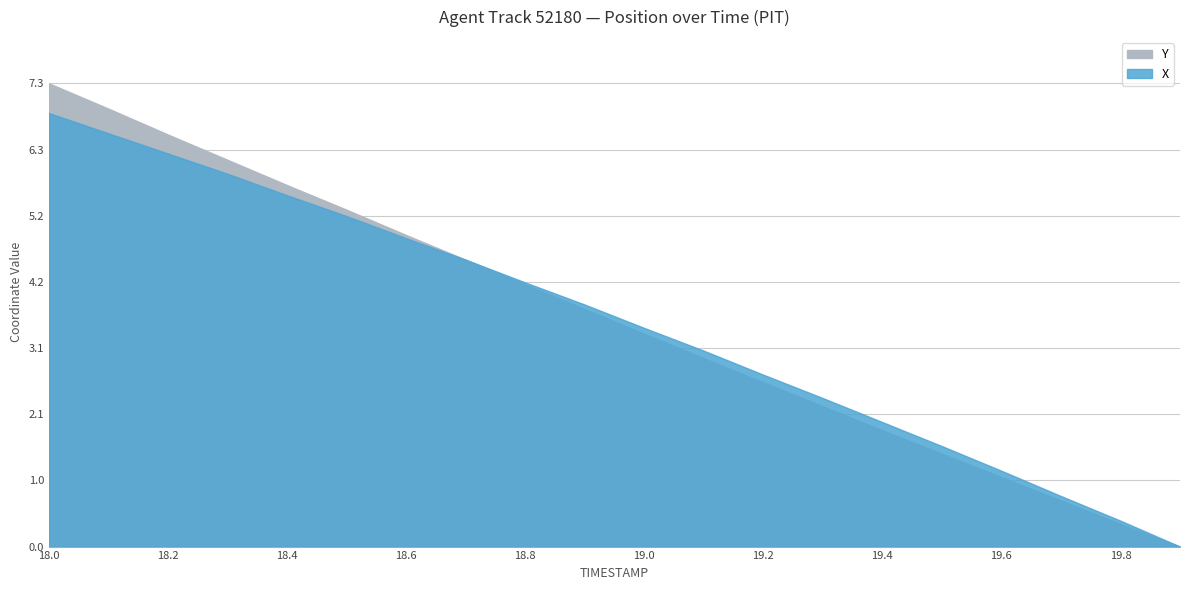

At which category does the chart reach its peak across all series?

18.0